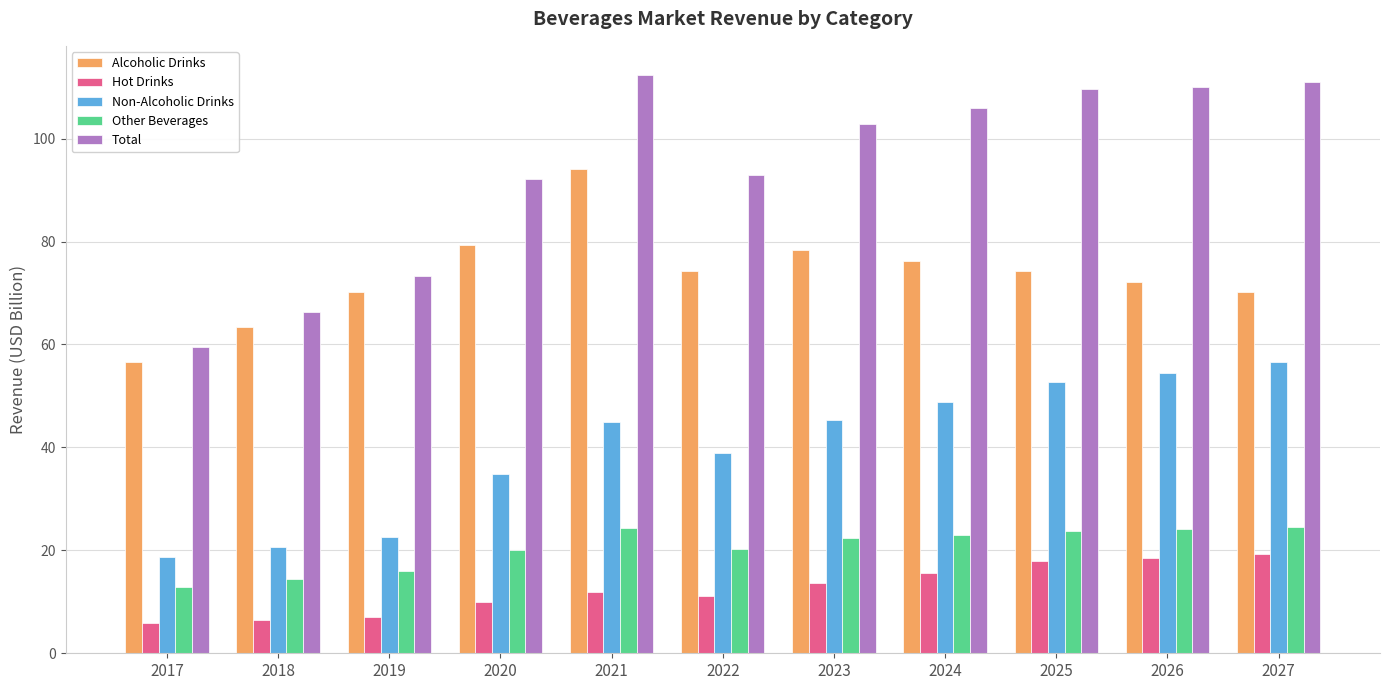

How many series are shown in this chart?

5